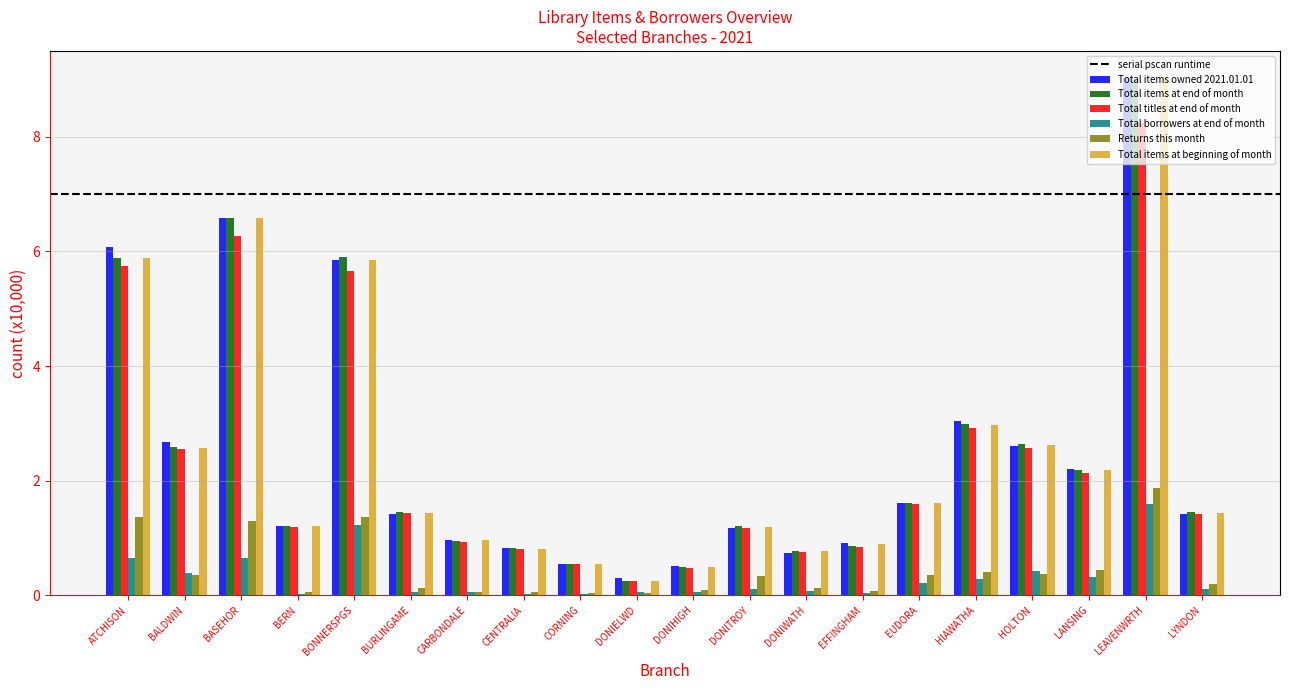

Is the value of Total items owned 2021.01.01 at BALDWIN greater than the value of Total borrowers at end of month at HIAWATHA?

Yes